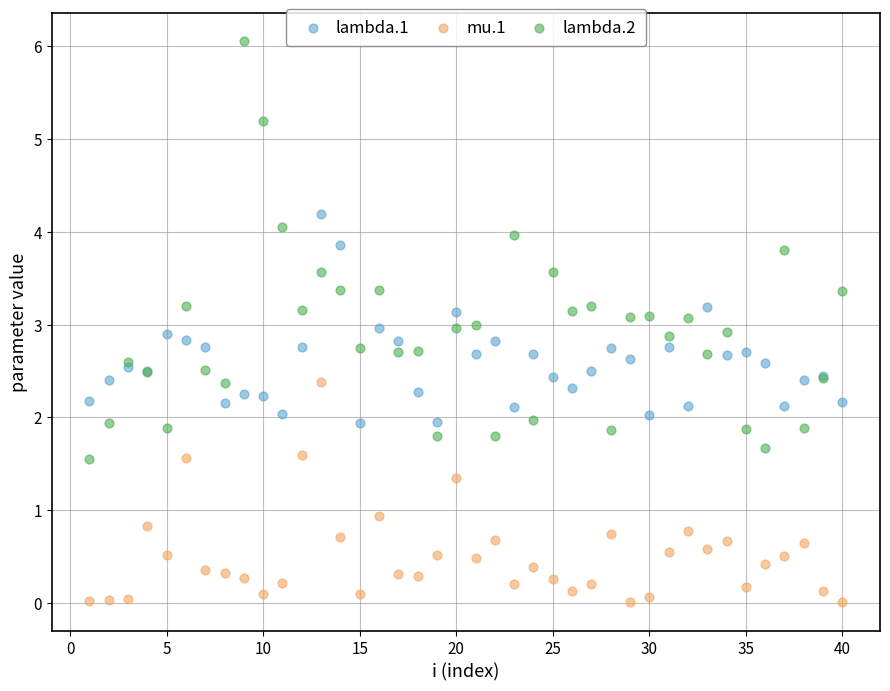

Which series contains the highest Y value?

lambda.2